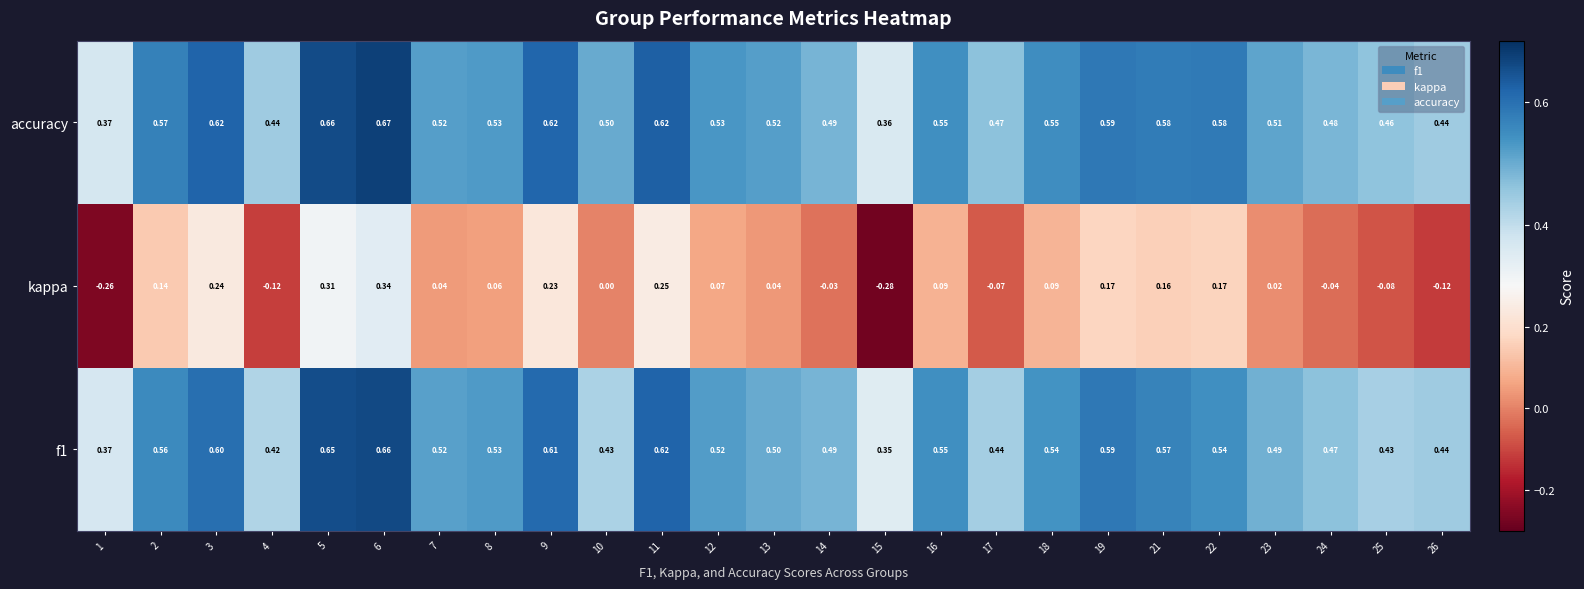

Is the value of f1 at 26 greater than the value of accuracy at 10?

No